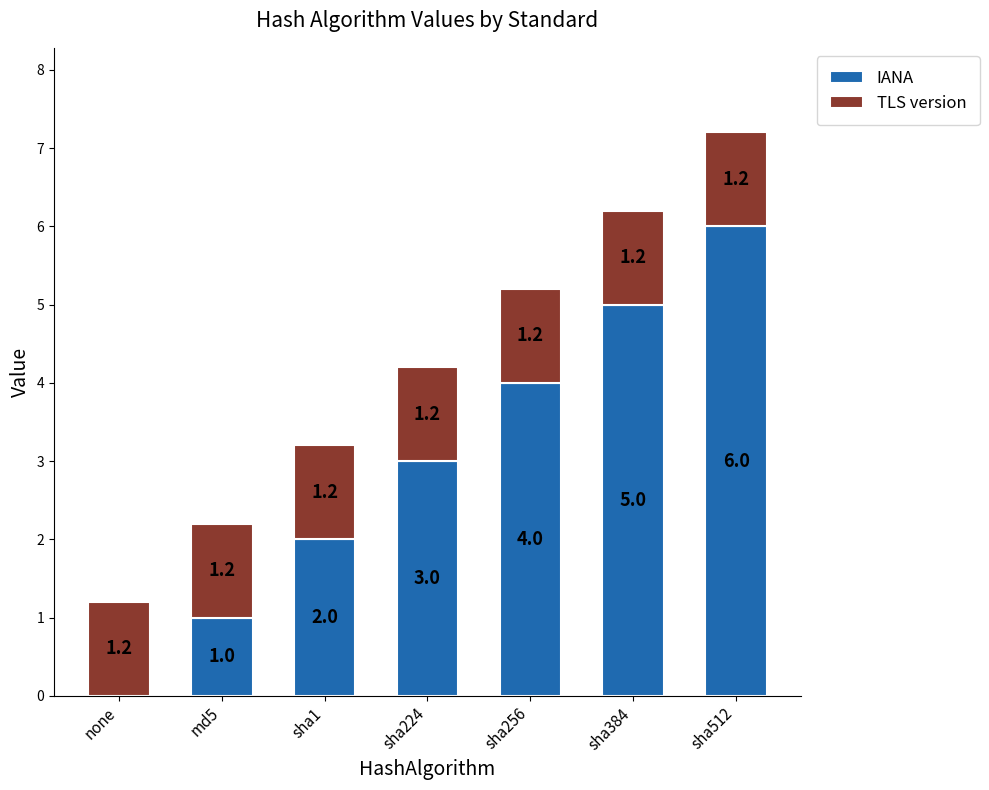

Are the bars grouped side by side (vs. stacked)?

No